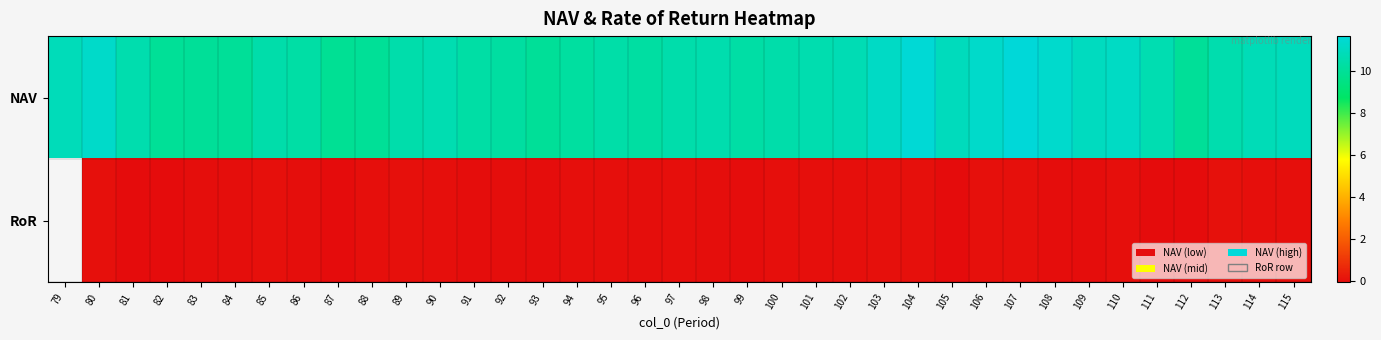

Which category has the lowest value across all series?

81